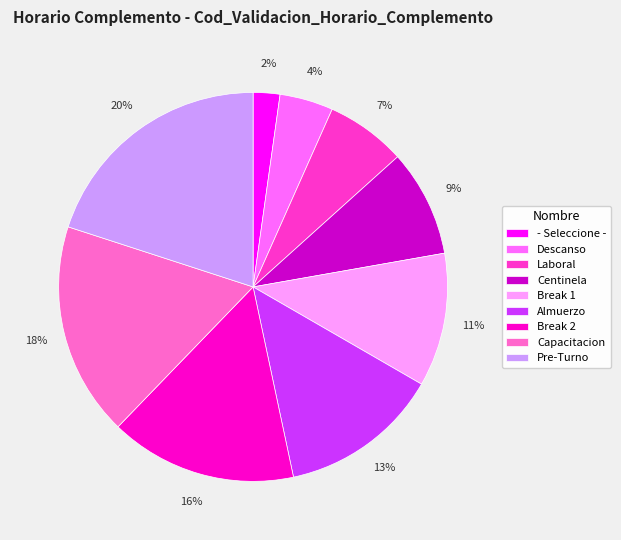

Which has a higher value, Break 1 or - Seleccione -?

Break 1